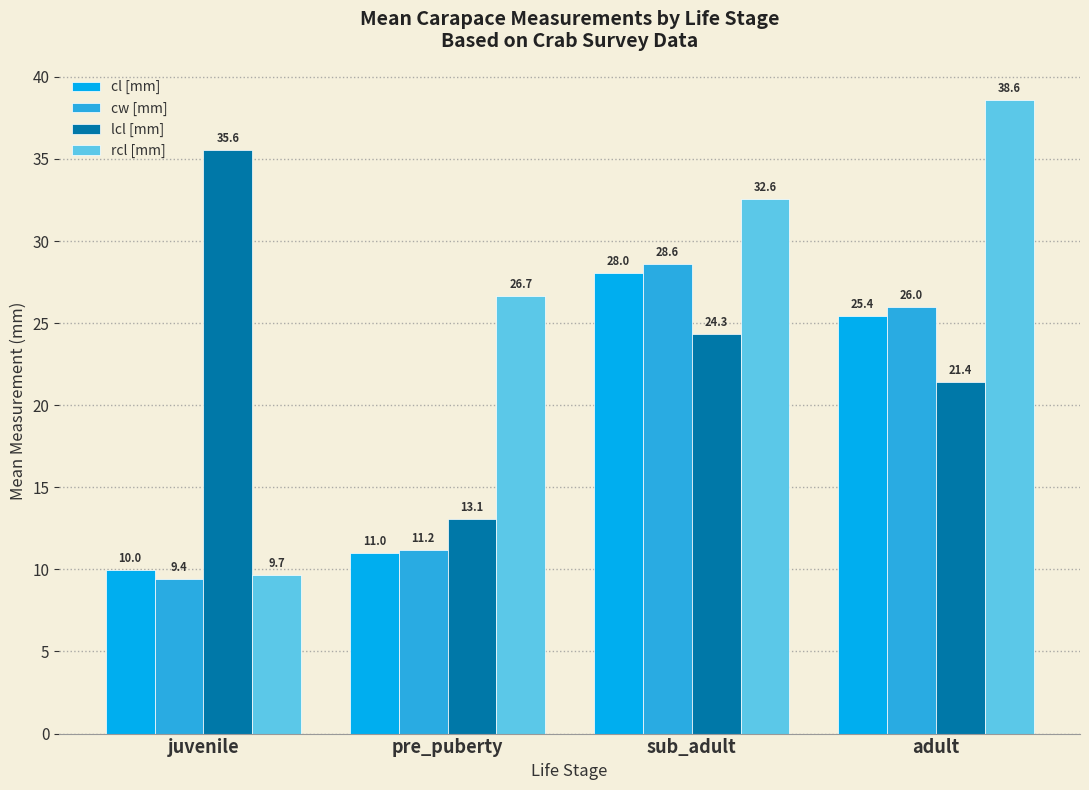

What value does the cw [mm] series have at juvenile?

9.4